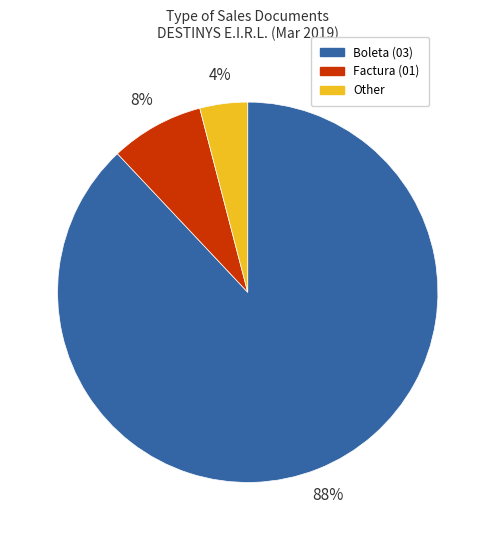

Does any single category account for the majority?

Yes